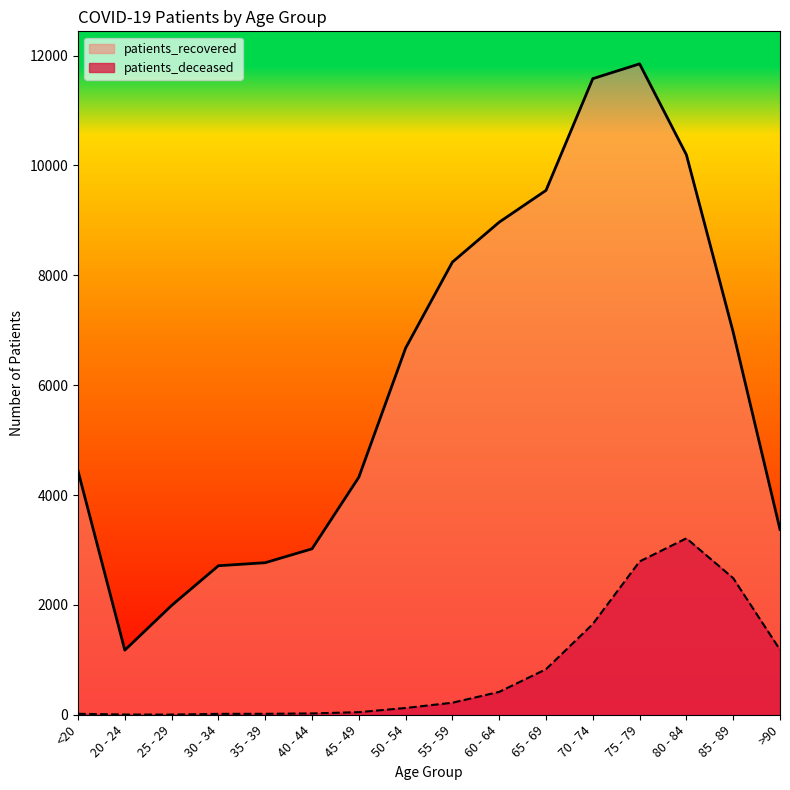

What is the difference between the second highest and second lowest values in the patients_recovered series?

9591